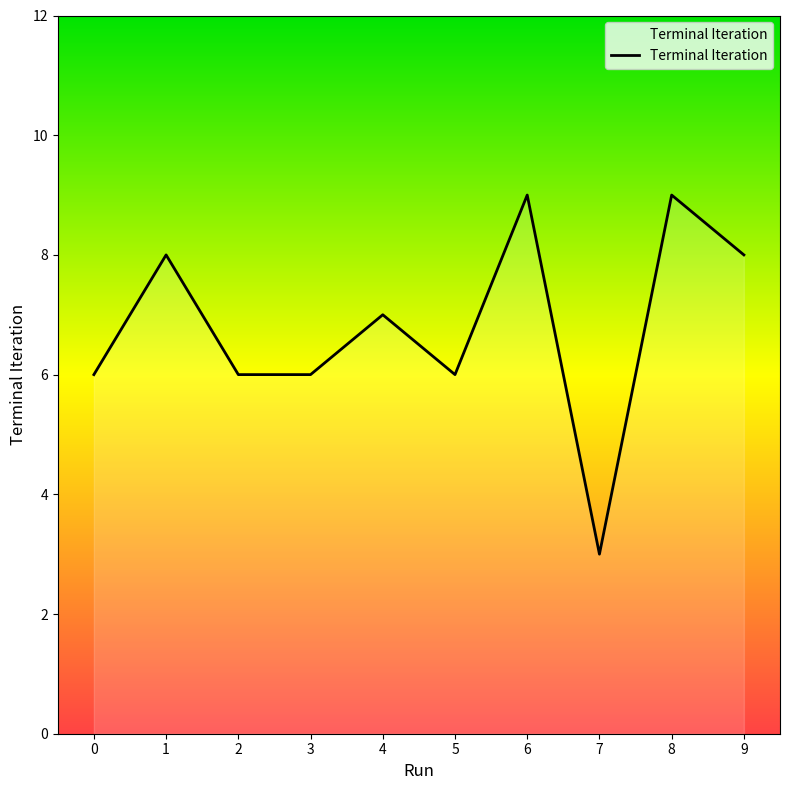

What is the difference between the maximum and second lowest values?

3